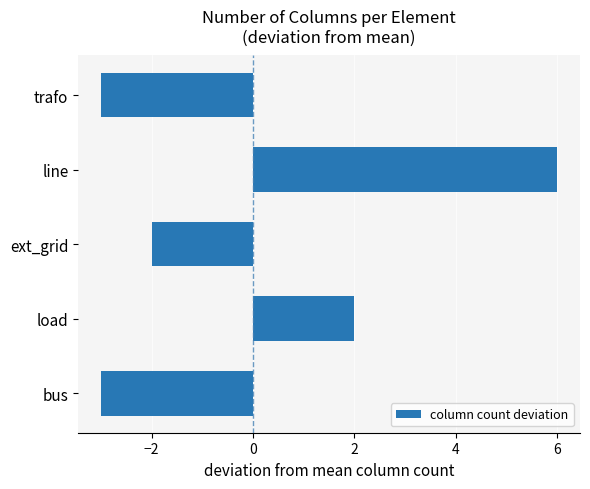

Reading top to bottom, extract all data points from this chart.

trafo=-3	line=6	ext_grid=-2	load=2	bus=-3